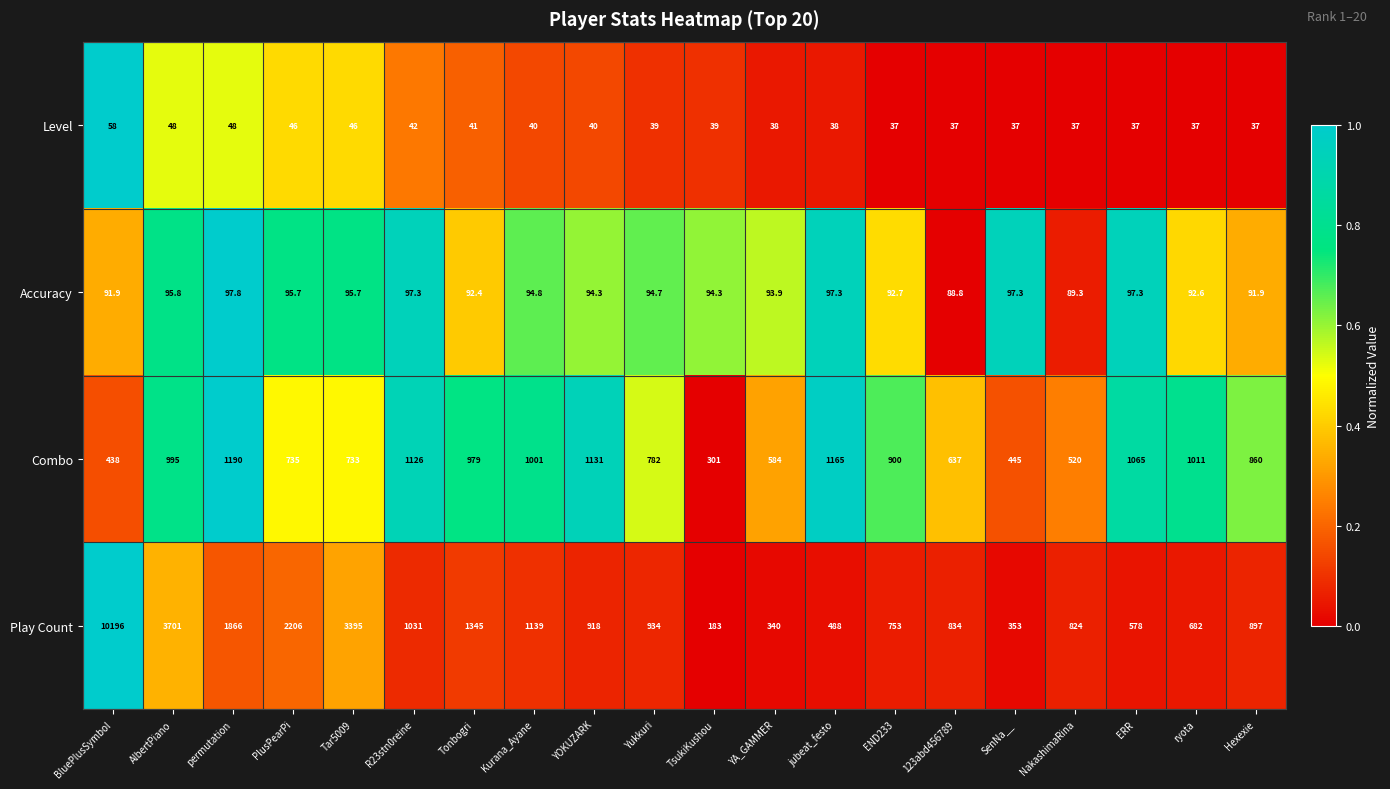

Is it true that Level equals 31.3 at BluePlusSymbol?

False